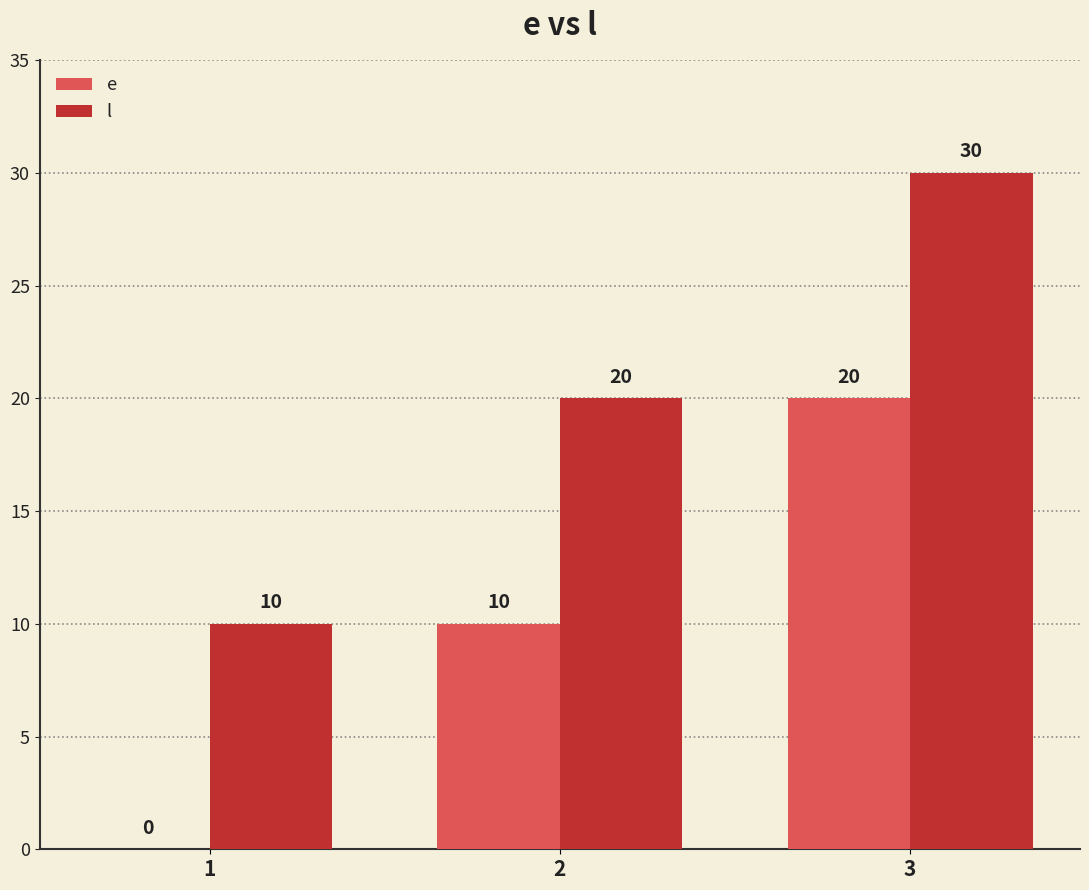

Which series has the largest total across all categories?

l